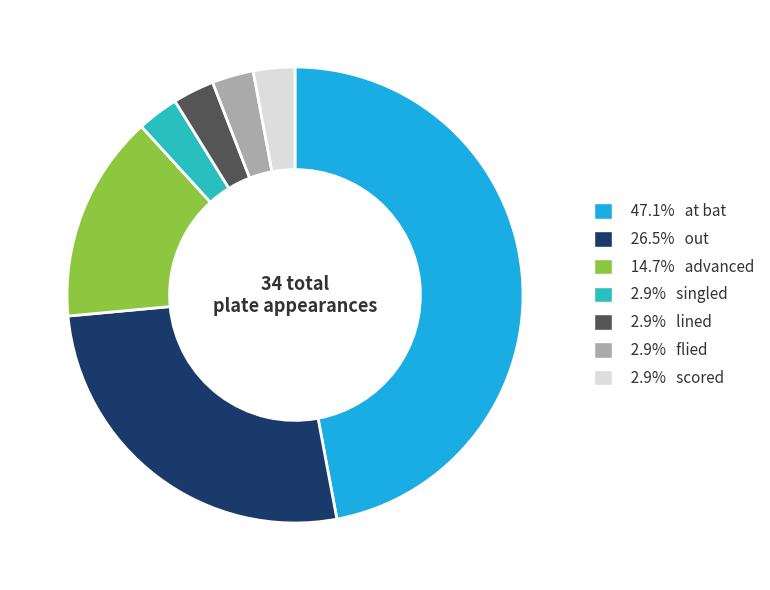

Is there a majority slice in this chart?

No